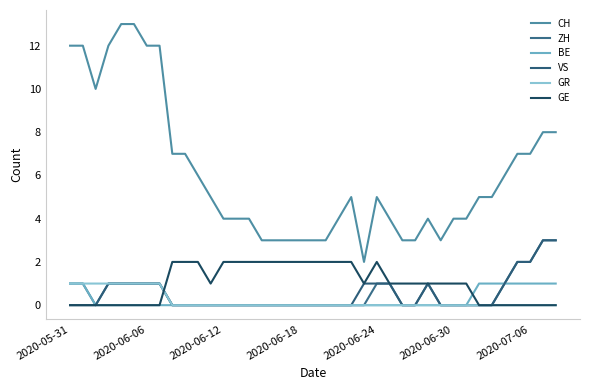

Is this an area chart (filled region under the line)?

No